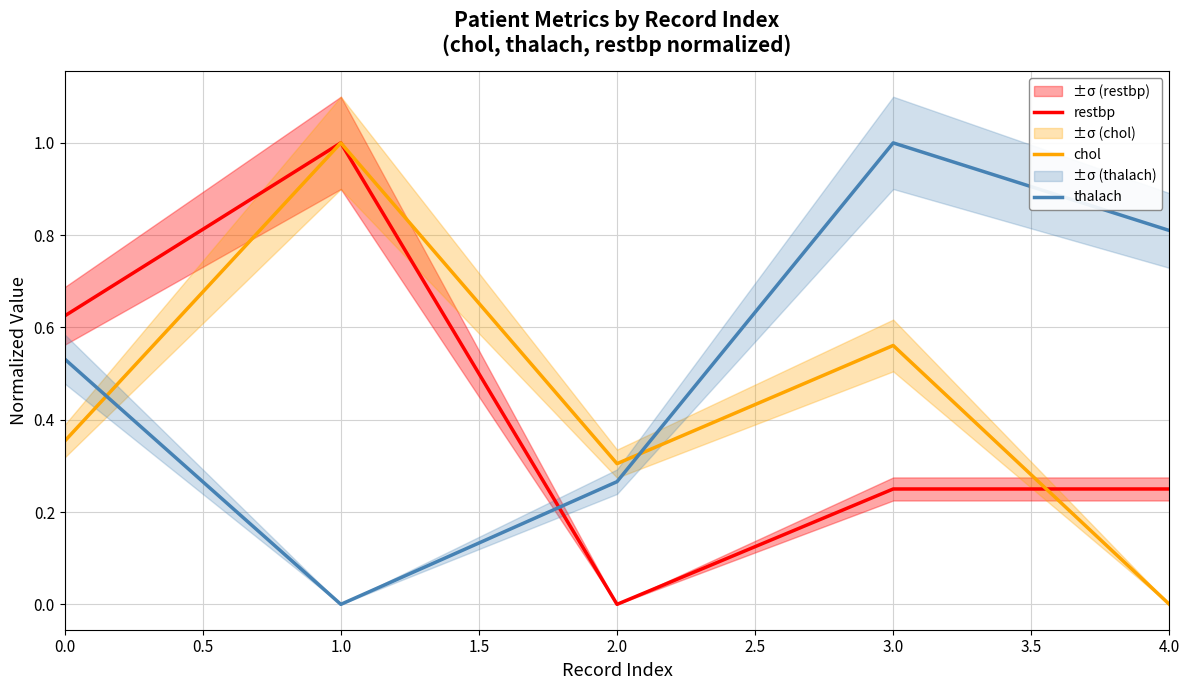

True or false: thalach has a value of 0.0 at 1.0.

True